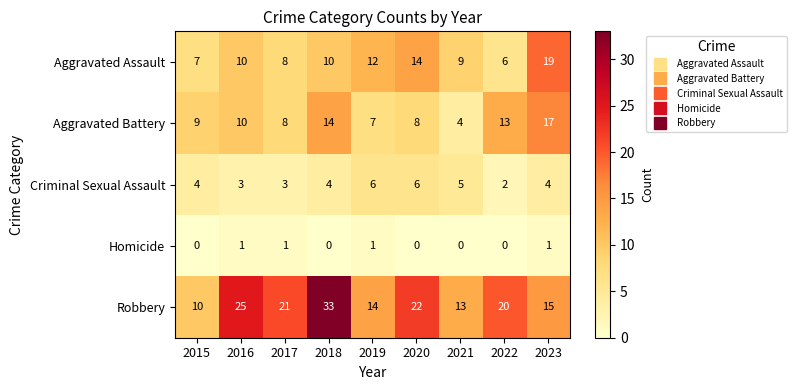

What value does the Robbery series have at 2023?

15